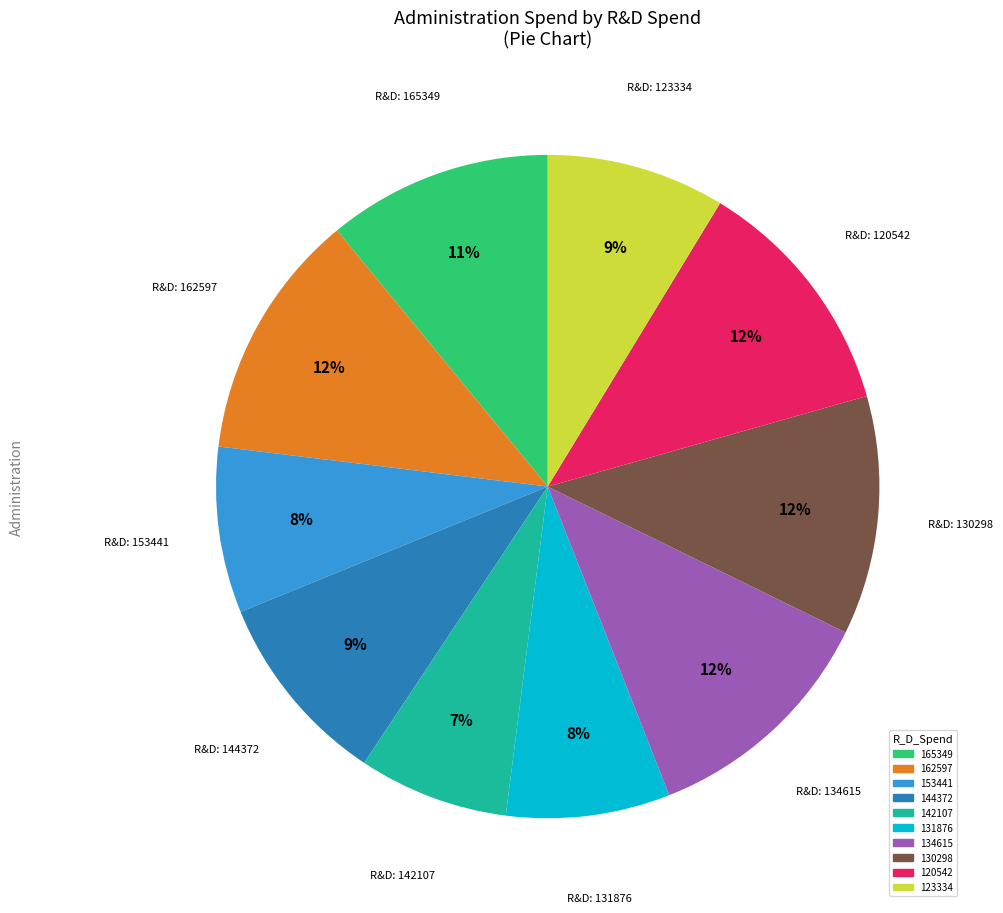

To the nearest percent, what is the average slice percentage?

10%